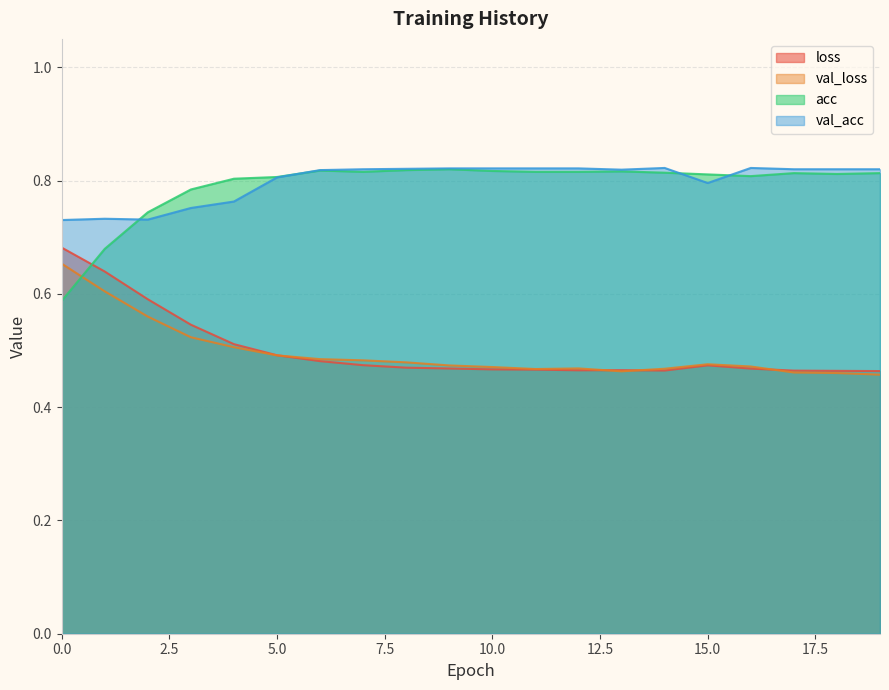

Where is the first local minimum for acc?

7